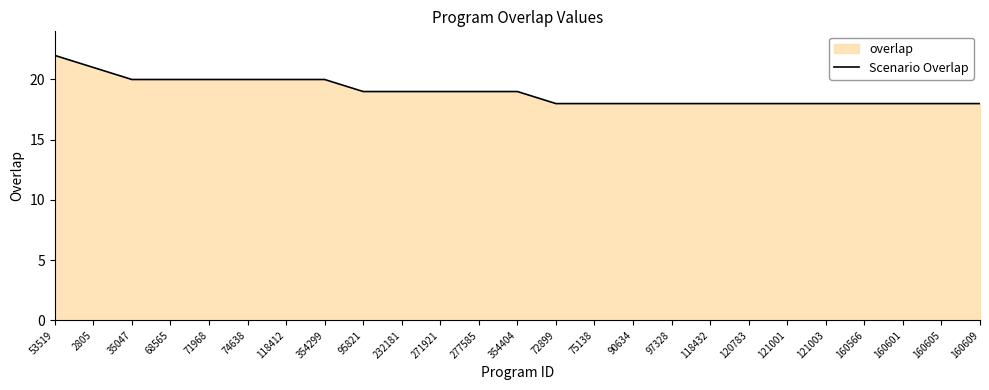

The chart shows a value of 20 at 74638. True or false?

True